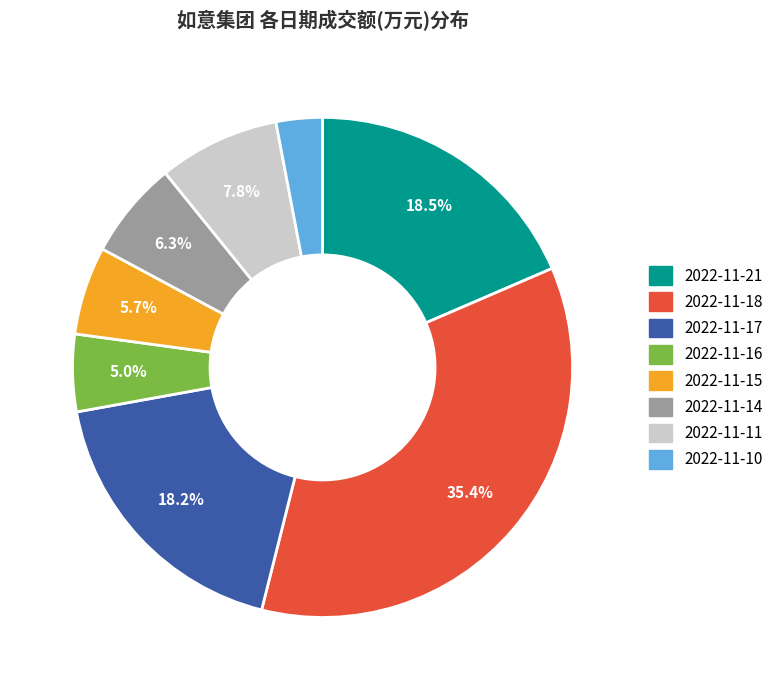

The 2022-11-10 slice represents 3% of the pie. True or false?

True